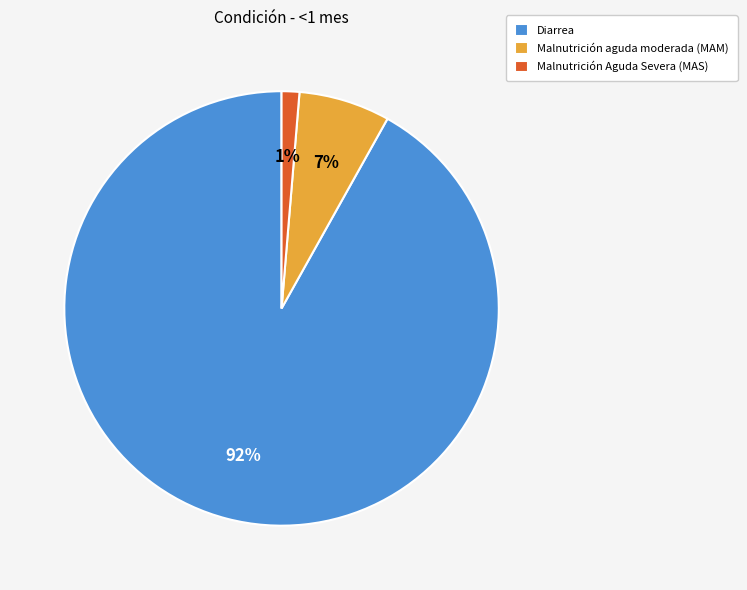

To the nearest percent, what is the difference between the largest and smallest slice percentages?

91%